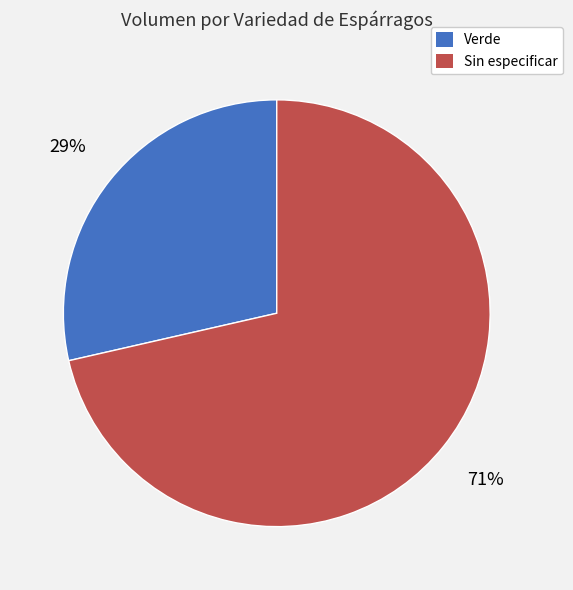

What percentage is the Verde slice, to the nearest percent?

29%